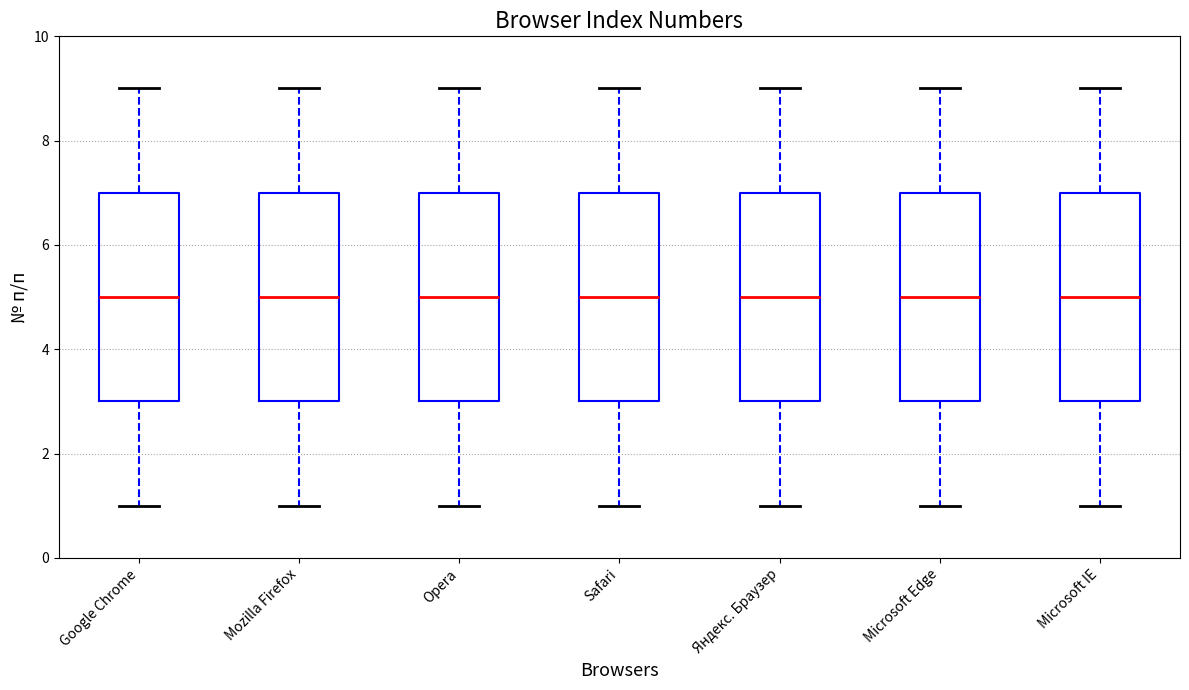

Where is the lower edge of the box for Google Chrome on the y-axis? The values are not printed on the chart, so give them approximately, as read against the axis.

3